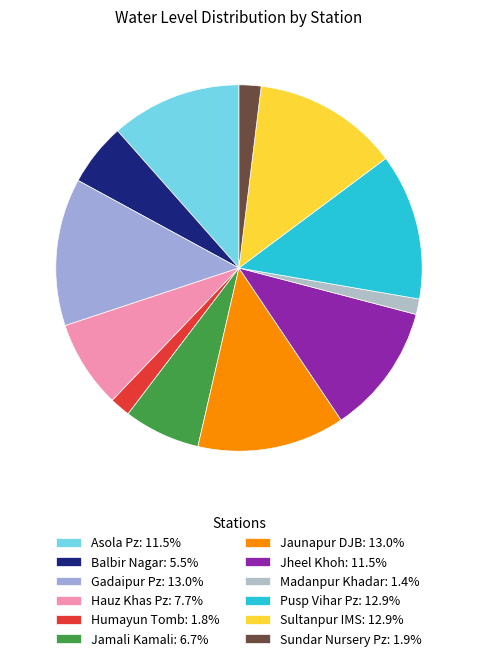

Which slice is the smallest?

Madanpur Khadar